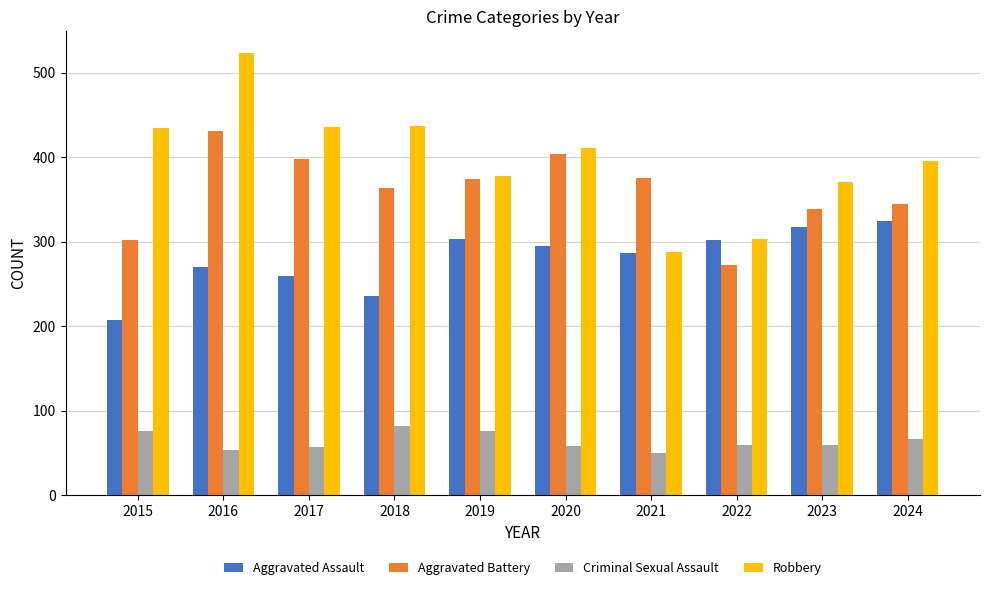

Is the value of Aggravated Assault at 2023 greater than the value of Aggravated Battery at 2015?

Yes